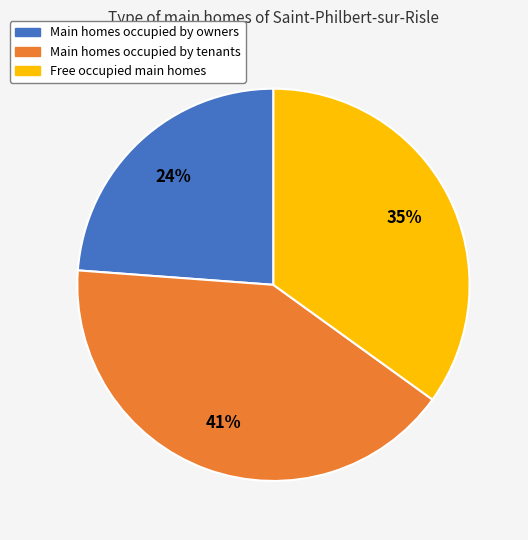

How many slices are in this pie chart?

3